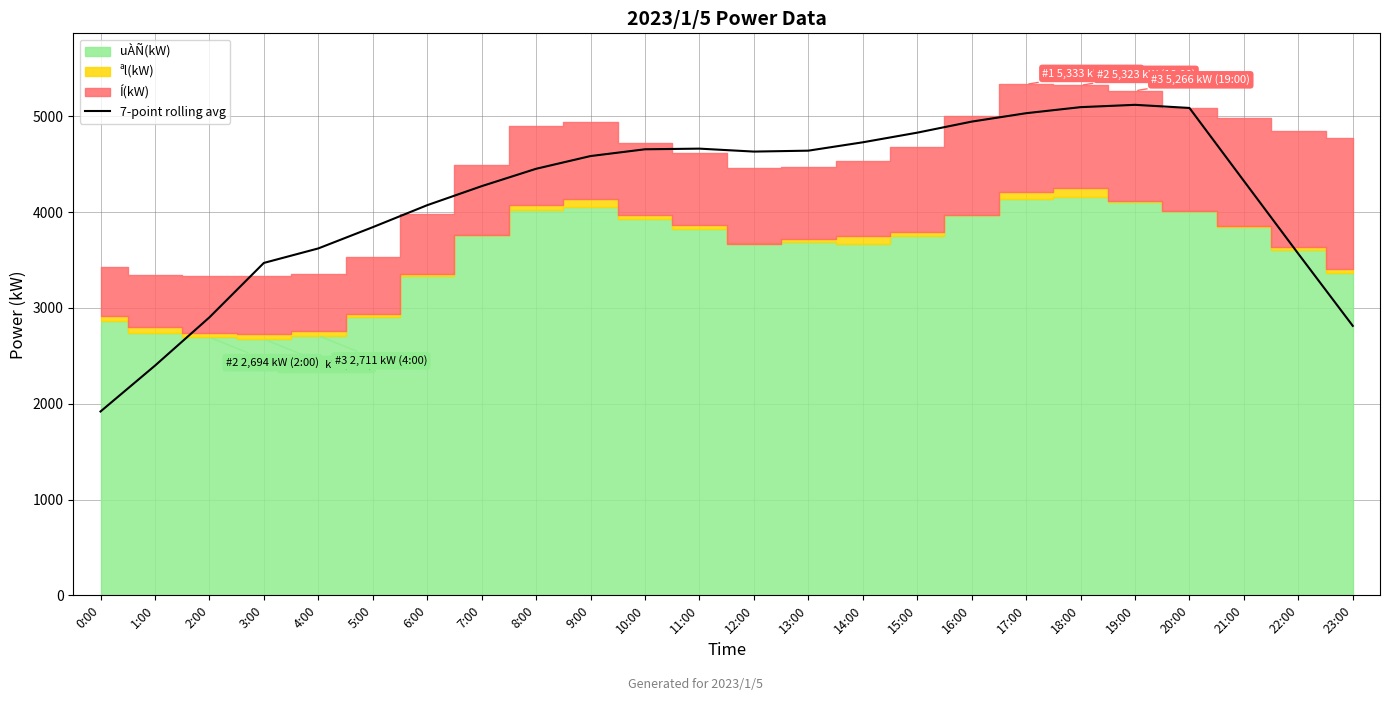

At which category does the data reach its first local valley?

12:00